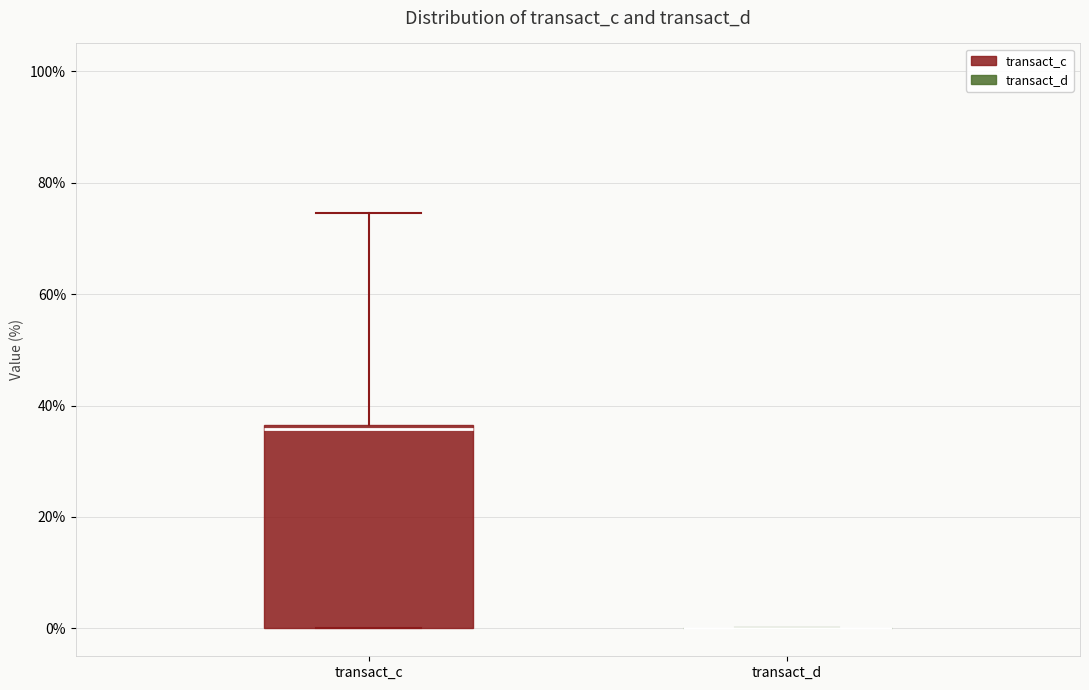

Where is the upper edge of the box for transact_c on the y-axis? The values are not printed on the chart, so give them approximately, as read against the axis.

36